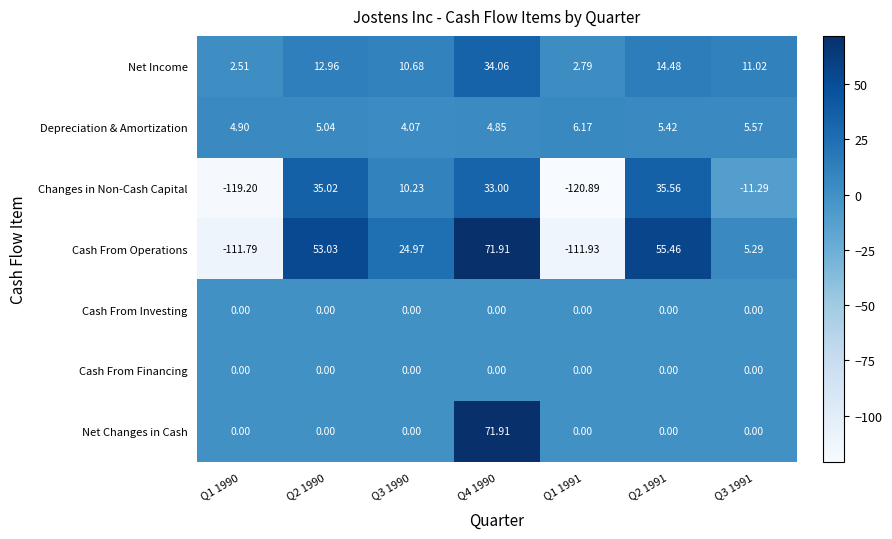

Is the value of Changes in Non-Cash Capital at Q2 1991 greater than the value of Cash From Financing at Q3 1990?

Yes